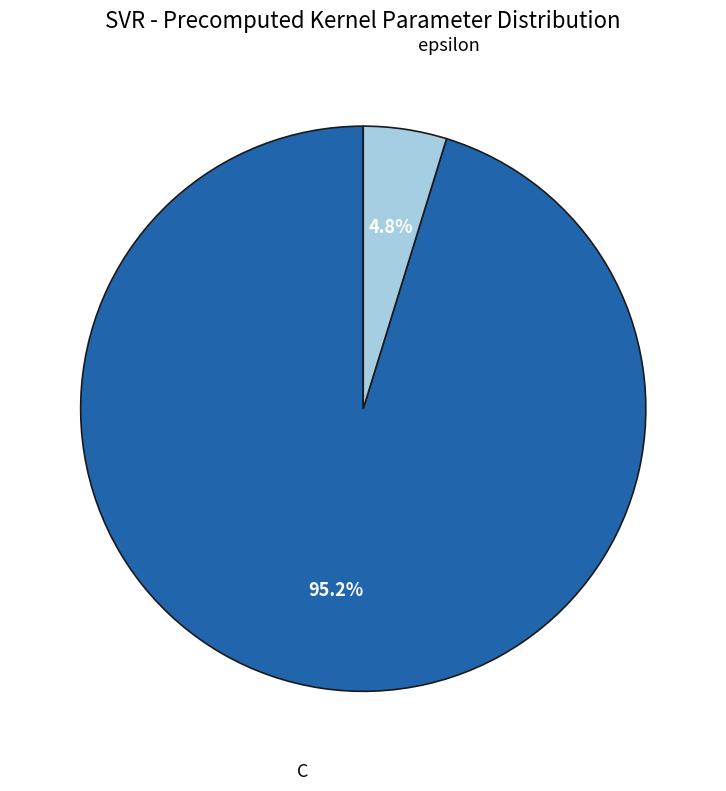

Count the number of slices in the pie.

2